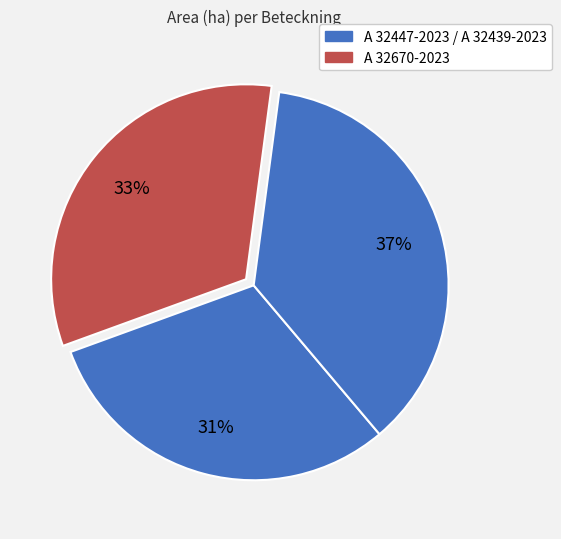

How many segments does this pie chart have?

3